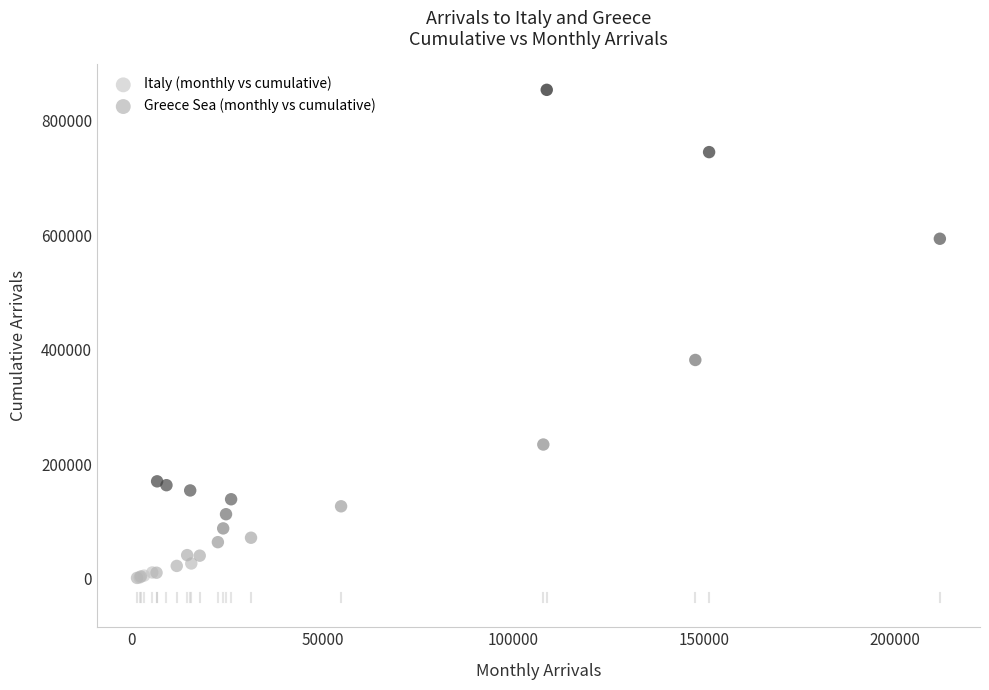

Which series has the widest spread of Y values?

Greece Sea (monthly vs cumulative)